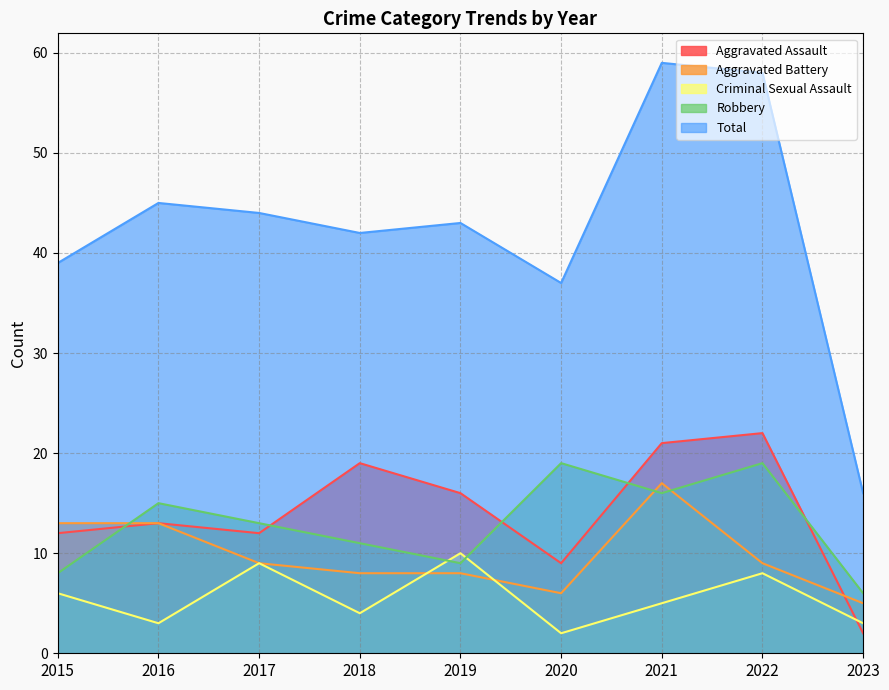

At 2018, list the series in order from largest to smallest.

Total, Aggravated Assault, Robbery, Aggravated Battery, Criminal Sexual Assault